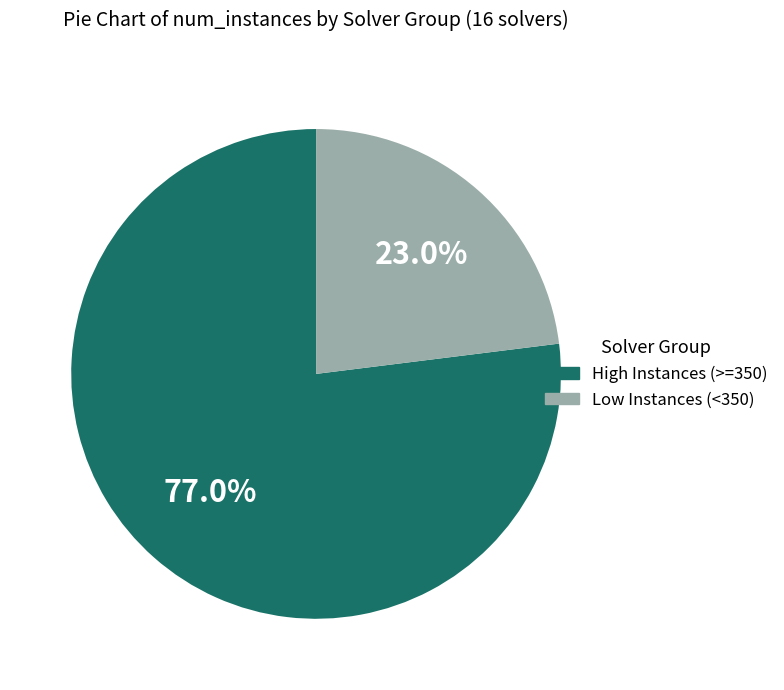

What is the total percentage of Low Instances (<350) and High Instances (>=350)?

100.0%